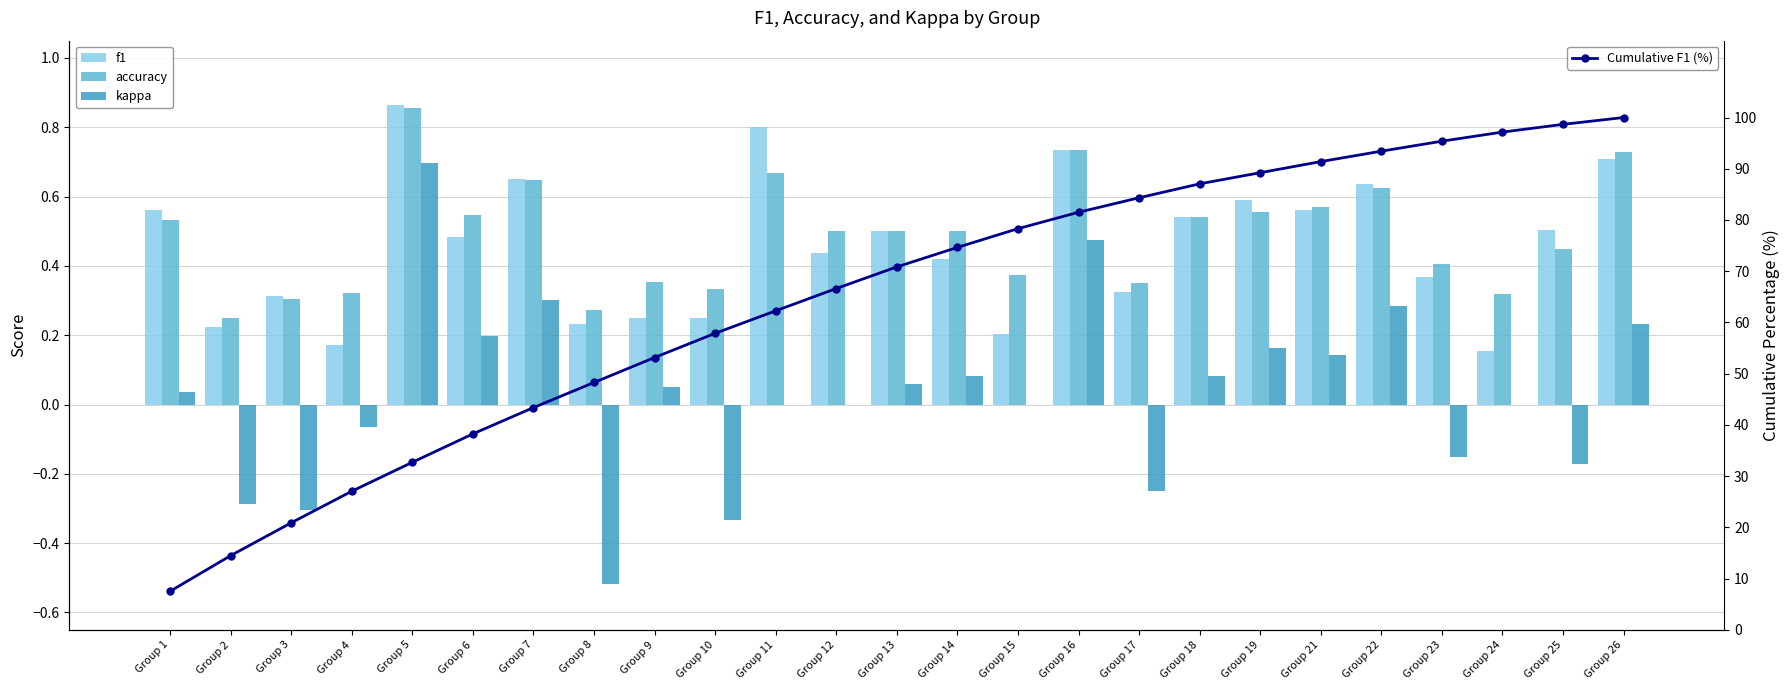

What is the maximum value shown in the chart?

100.0